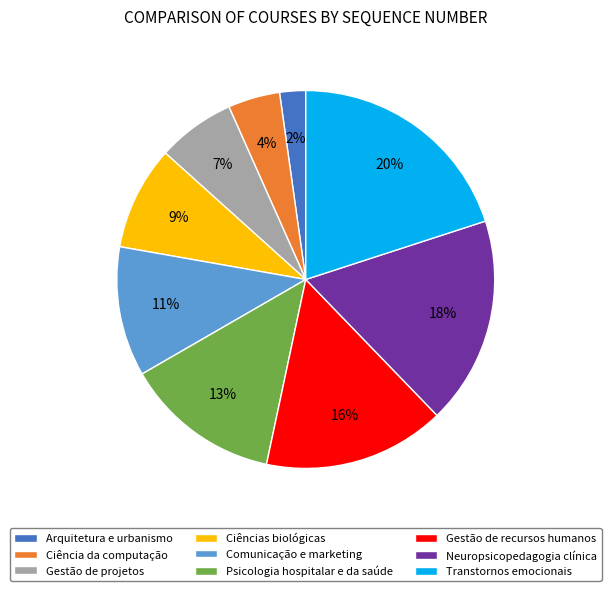

Which slice is the smallest?

Arquitetura e urbanismo